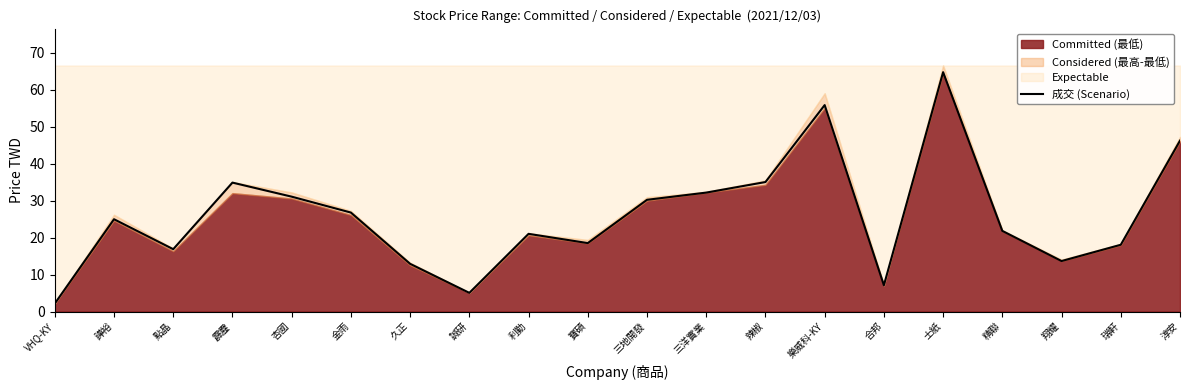

At which category does the chart reach its peak across all series?

士紙